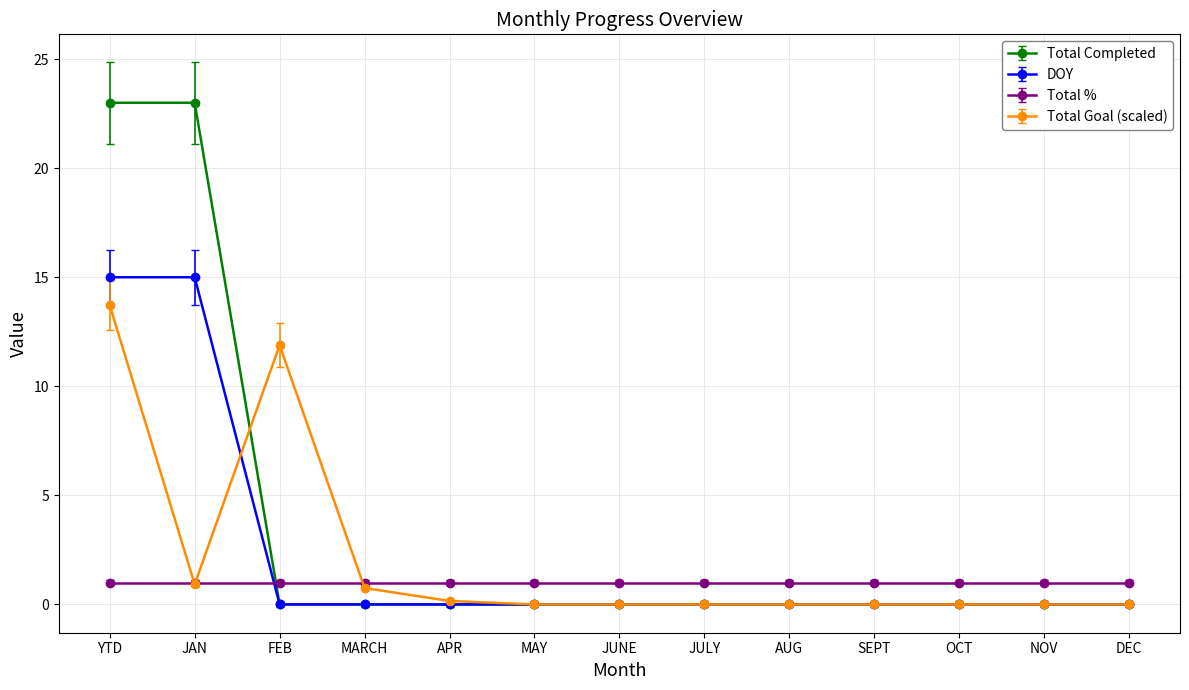

Rank the series by their maximum value, from lowest to highest.

Total %, Total Goal (scaled), DOY, Total Completed